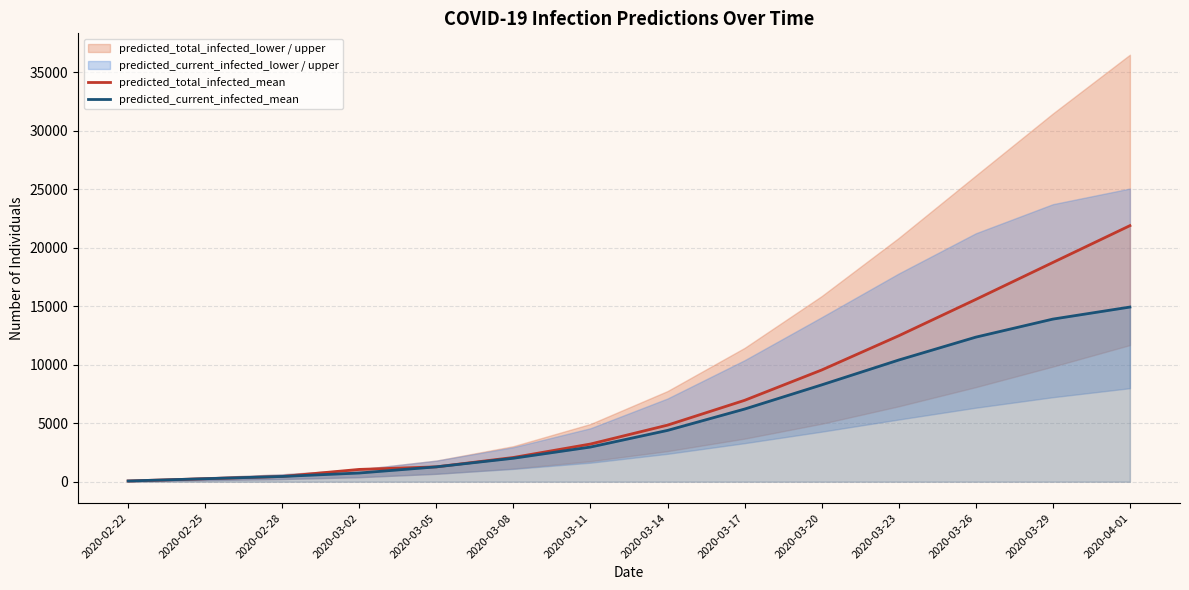

At which label does predicted_total_infected_mean first exceed 4840?

2020-03-17